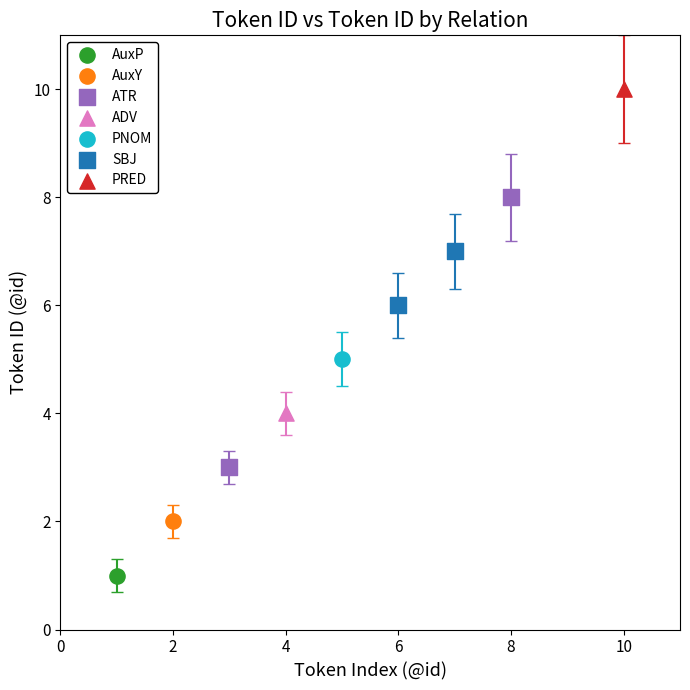

What are all the series names shown in the legend?

AuxP, AuxY, ATR, ADV, PNOM, SBJ, PRED